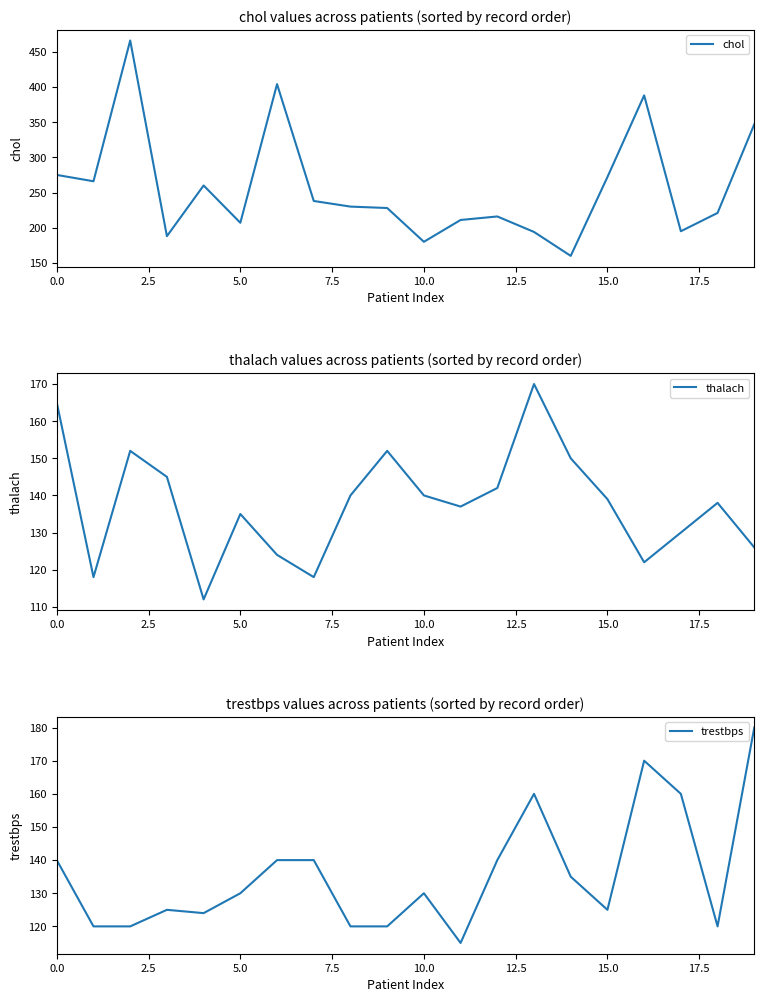

At which label does trestbps reach its peak?

19